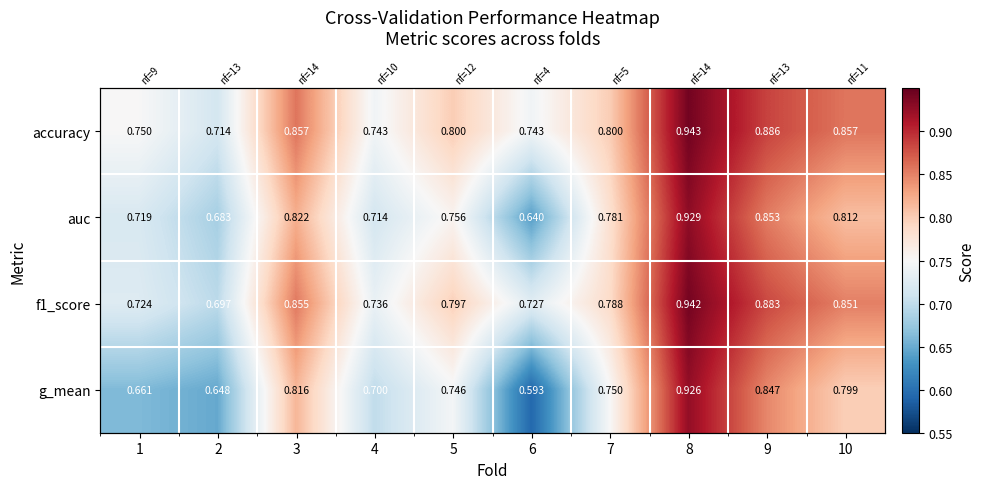

Which series changed the most between 3 and 4?

f1_score